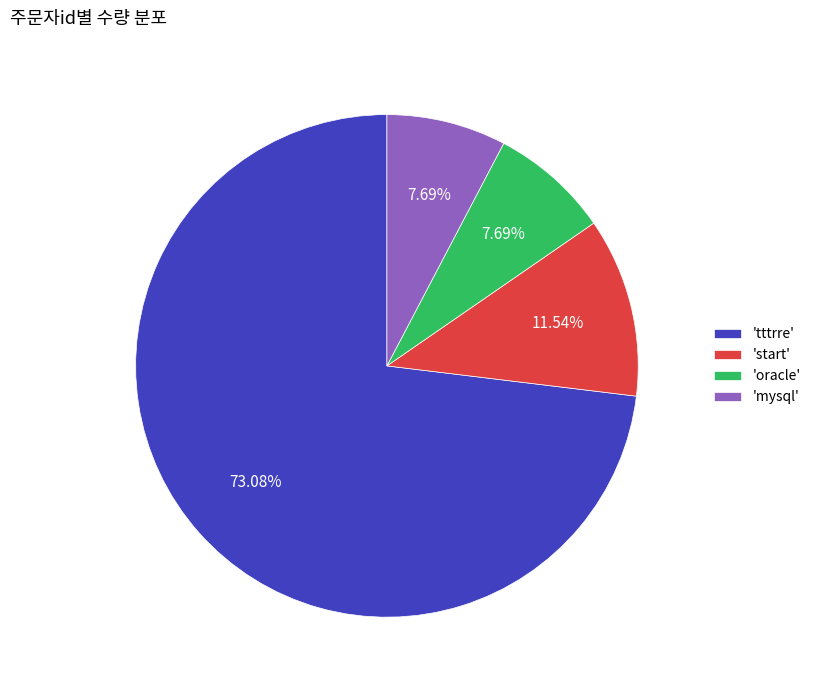

How many slices are in this pie chart?

4